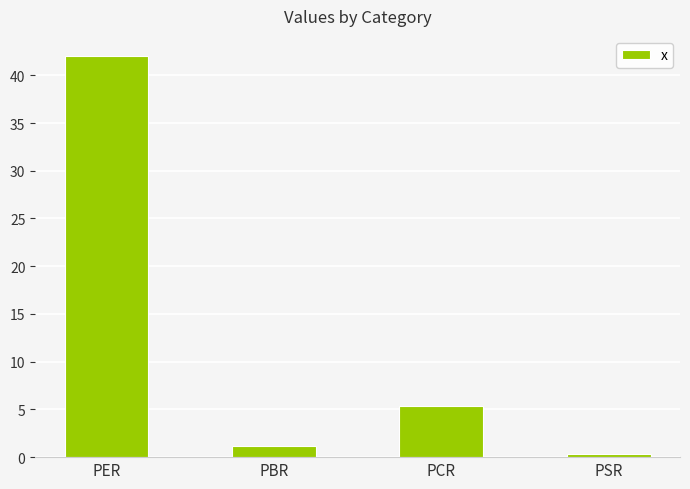

At which category does the chart reach its minimum across all series?

PSR